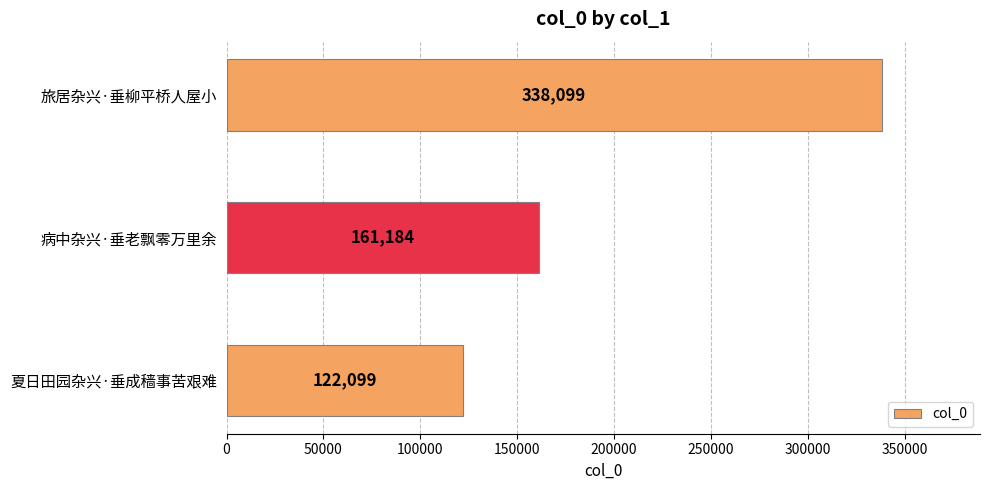

How many data points are less than 161184?

1